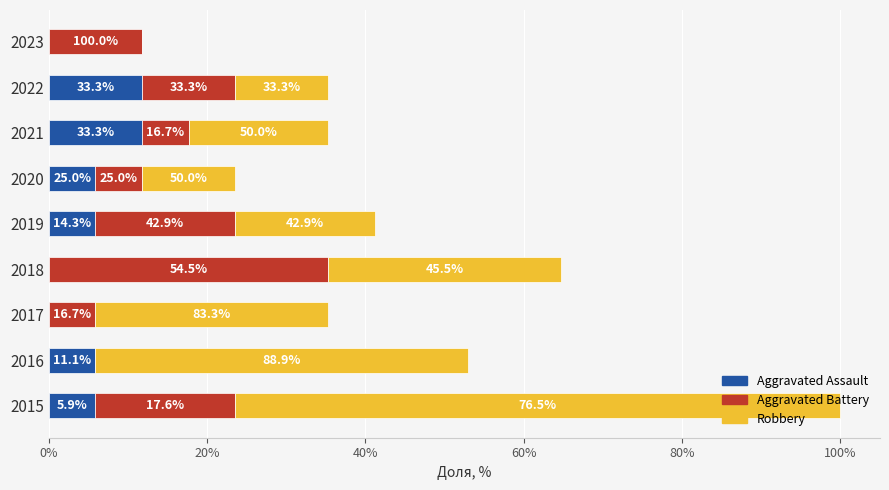

Reading left to right, transcribe all the data shown in this chart.

Aggravated Assault: 1	1	0	0	1	1	2	2	0
Aggravated Battery: 3	0	1	6	3	1	1	2	2
Robbery: 13	8	5	5	3	2	3	2	0